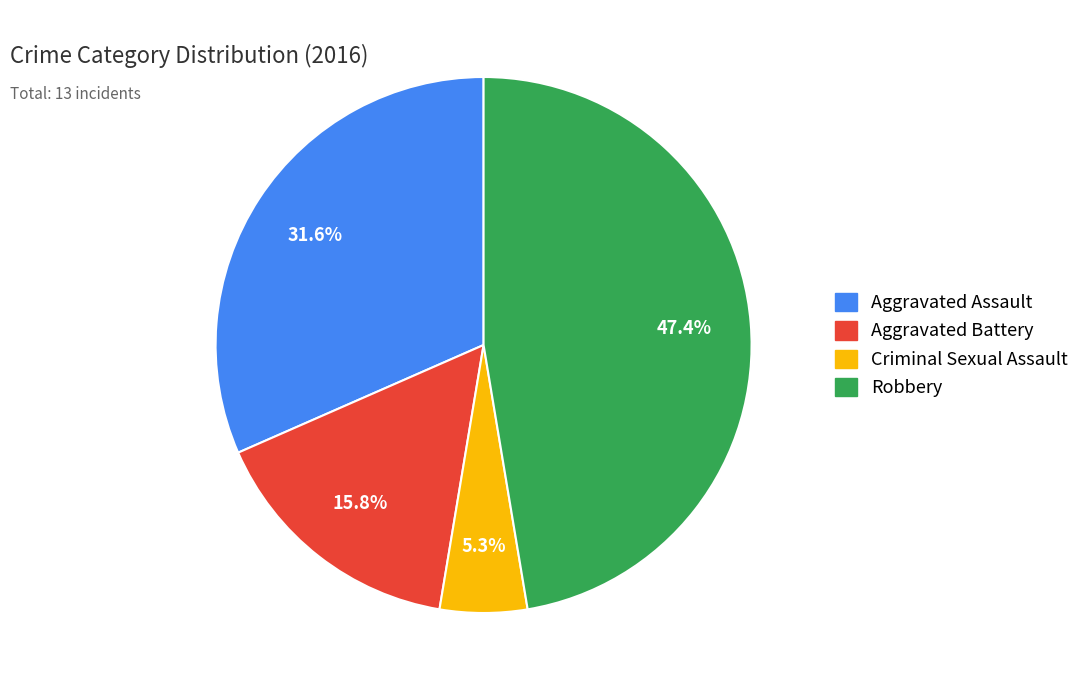

How many segments does this pie chart have?

4